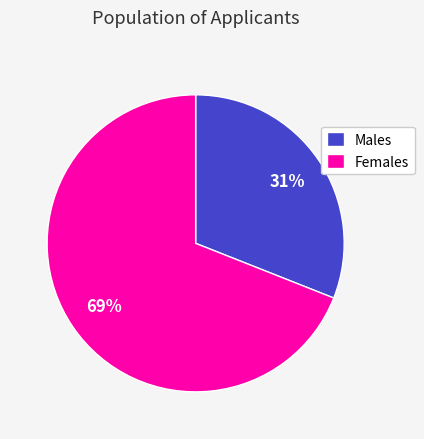

What percentage is the Males slice, to the nearest percent?

31%